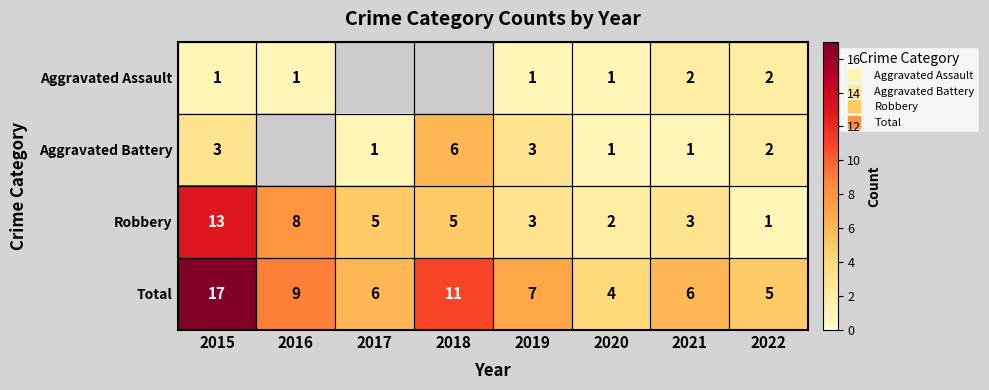

List the series in order of their peak value, highest first.

Total, Robbery, Aggravated Battery, Aggravated Assault